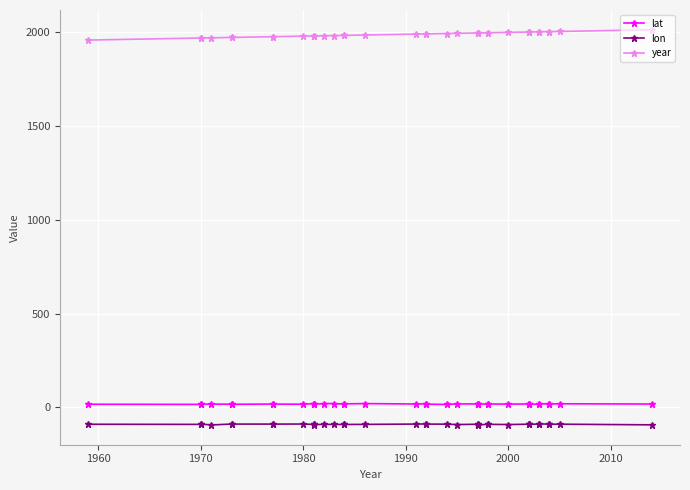

At how many categories does at least one series exceed 954?

38